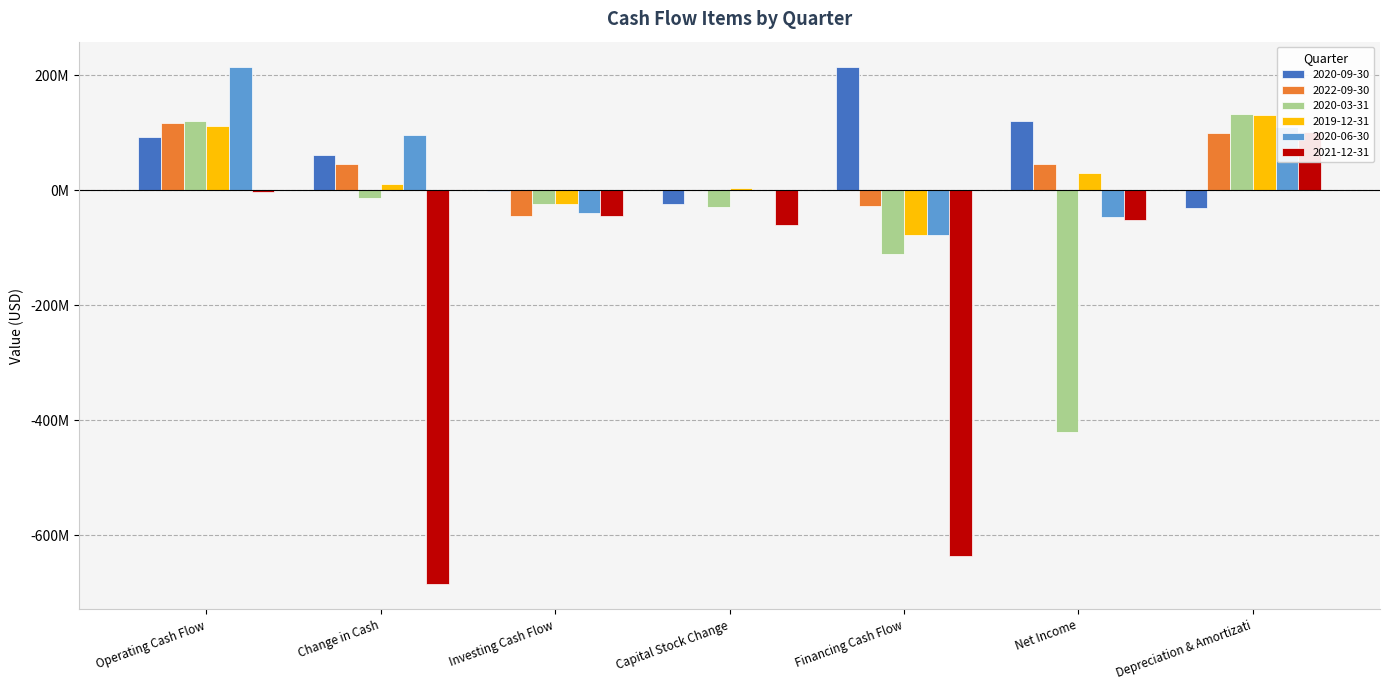

List the labels in order of 2020-03-31 value, smallest first.

Net Income, Financing Cash Flow, Capital Stock Change, Investing Cash Flow, Change in Cash, Operating Cash Flow, Depreciation & Amortizati